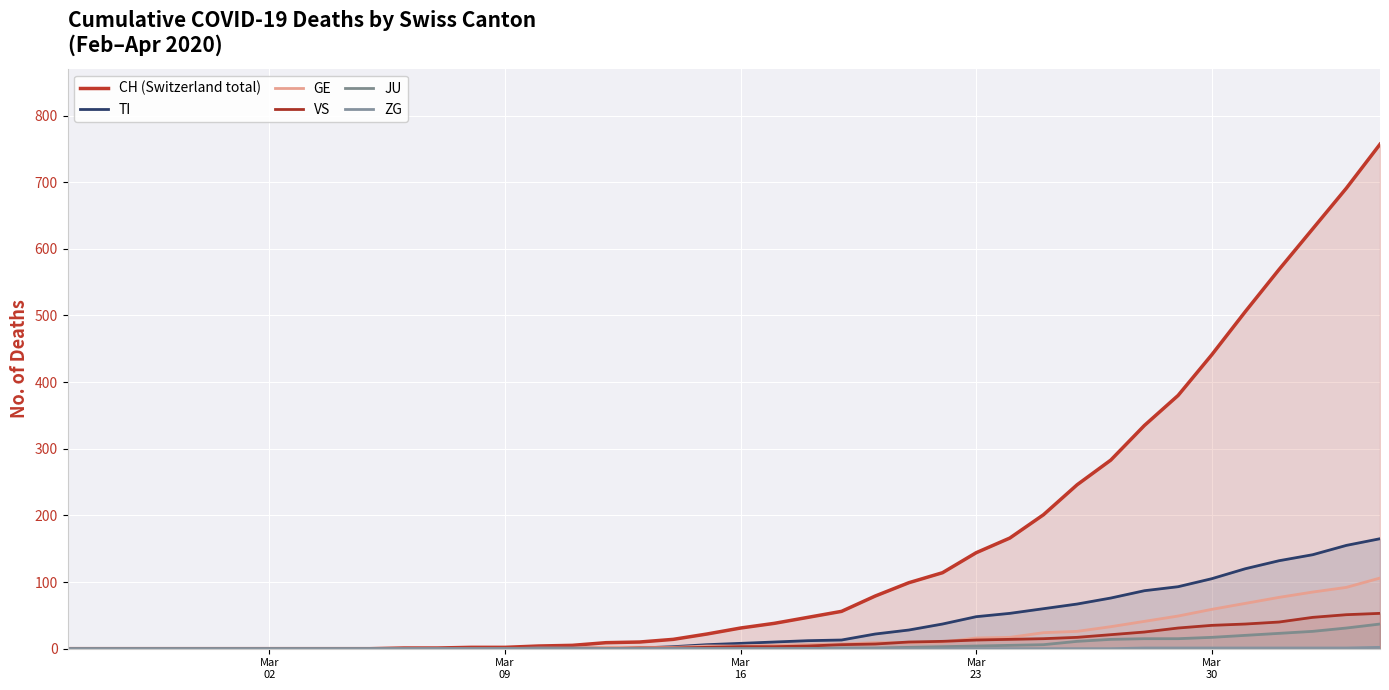

What are all the series names shown in the legend?

CH (Switzerland total), TI, GE, VS, JU, ZG